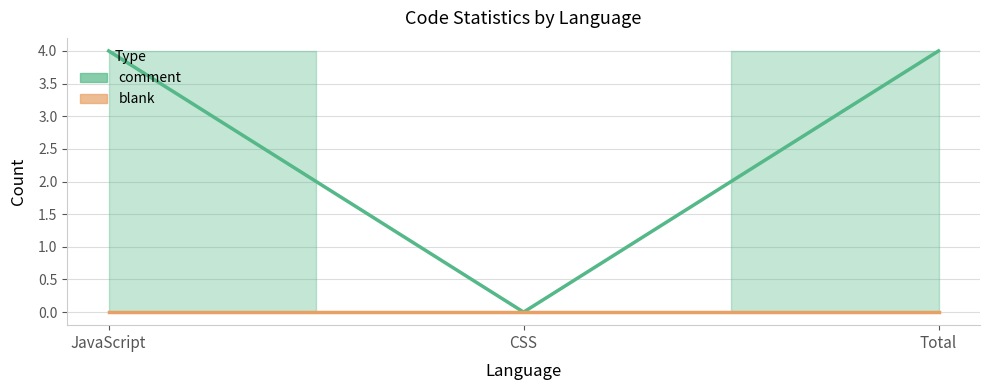

Rank the categories by value from highest to lowest.

JavaScript, Total, CSS